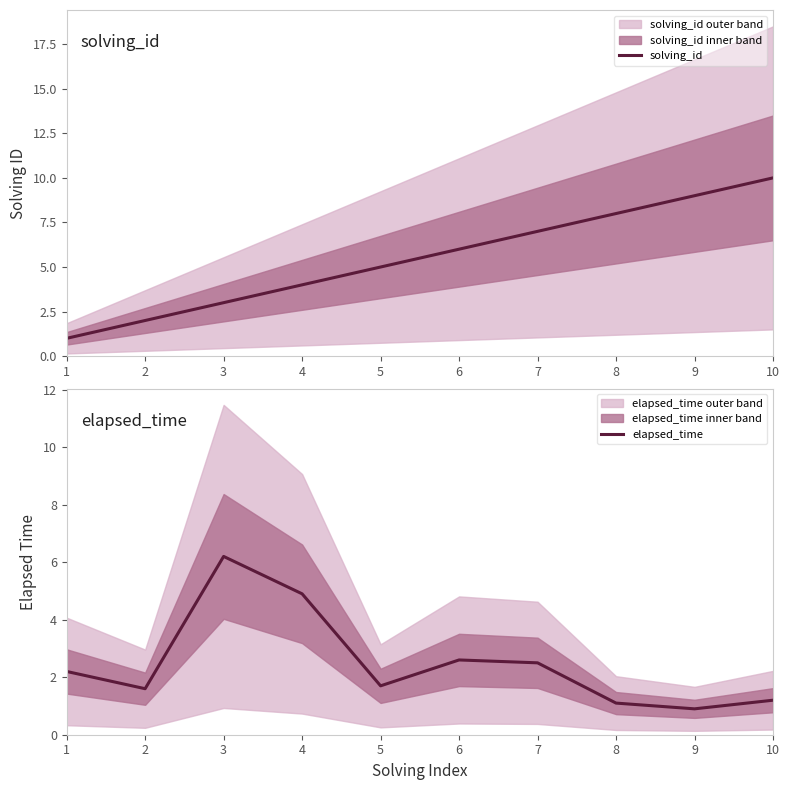

What is the total value across all series at 1?

3.2